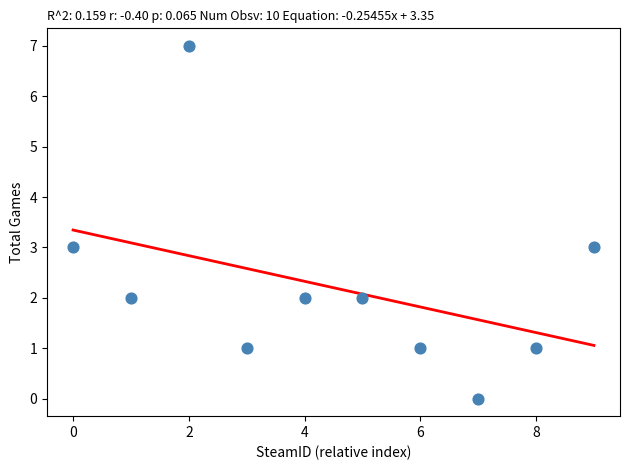

What is the range of Y values (max minus min)?

7